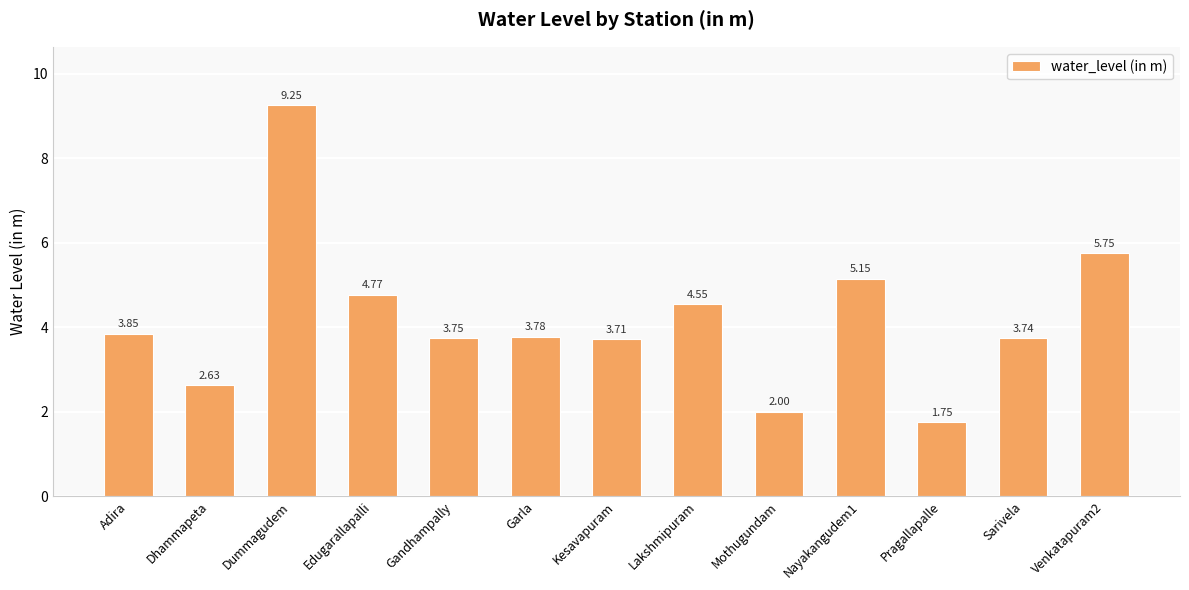

Count the number of values greater than 3.

10